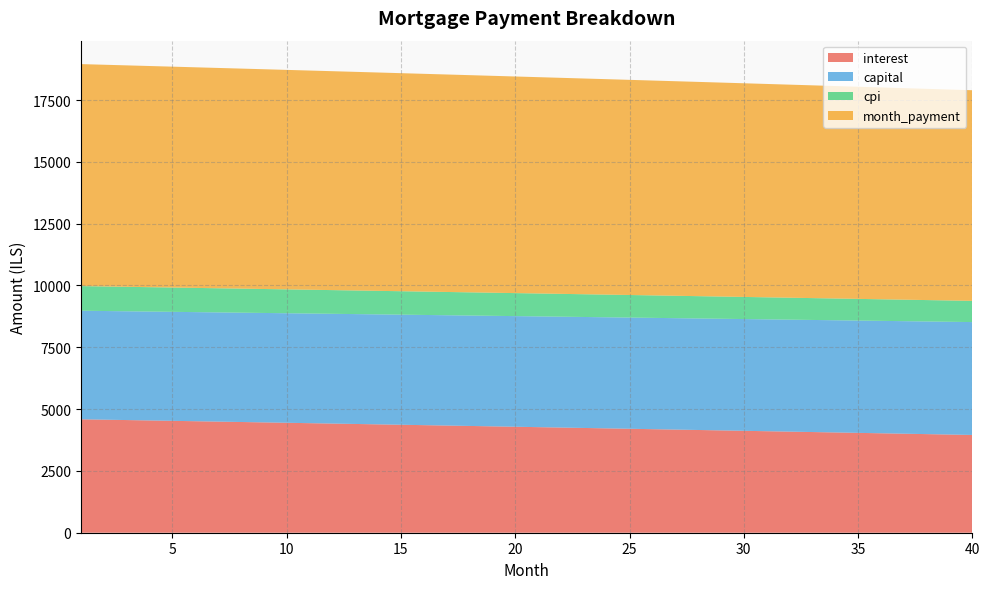

Reading left to right, extract all data points from this chart.

interest: 4587.9	4572.4	4556.8	4541.1	4525.5	4509.8	4494.1	4478.3	4462.5	4446.6	4430.8	4414.8	4398.9	4382.9	4366.9	4350.8	4334.7	4318.6	4302.4	4286.2	4270.0	4253.7	4237.4	4221.0	4204.6	4188.2	4171.7	4155.2	4138.7	4122.1	4105.5	4088.9	4072.2	4055.5	4038.7	4021.9	4005.1	3988.2	3971.3	3954.3
capital: 4390.4	4394.7	4399.1	4403.5	4407.9	4412.3	4416.8	4421.2	4425.6	4430.0	4434.5	4438.9	4443.3	4447.8	4452.2	4456.7	4461.1	4465.6	4470.1	4474.5	4479.0	4483.5	4488.0	4492.4	4496.9	4501.4	4505.9	4510.4	4515.0	4519.5	4524.0	4528.5	4533.0	4537.6	4542.1	4546.7	4551.2	4555.8	4560.3	4564.9
cpi: 996.6	993.2	989.8	986.4	983.0	979.5	976.1	972.7	969.2	965.7	962.3	958.8	955.3	951.8	948.3	944.8	941.3	937.8	934.2	930.7	927.2	923.6	920.0	916.5	912.9	909.3	905.7	902.1	898.5	894.9	891.2	887.6	883.9	880.3	876.6	873.0	869.3	865.6	861.9	858.2
month_payment: 8978.3	8967.1	8955.9	8944.7	8933.4	8922.1	8910.8	8899.5	8888.1	8876.7	8865.2	8853.7	8842.2	8830.7	8819.1	8807.5	8795.9	8784.2	8772.5	8760.7	8749.0	8737.2	8725.3	8713.5	8701.6	8689.6	8677.7	8665.7	8653.7	8641.6	8629.5	8617.4	8605.2	8593.0	8580.8	8568.5	8556.3	8543.9	8531.6	8519.2